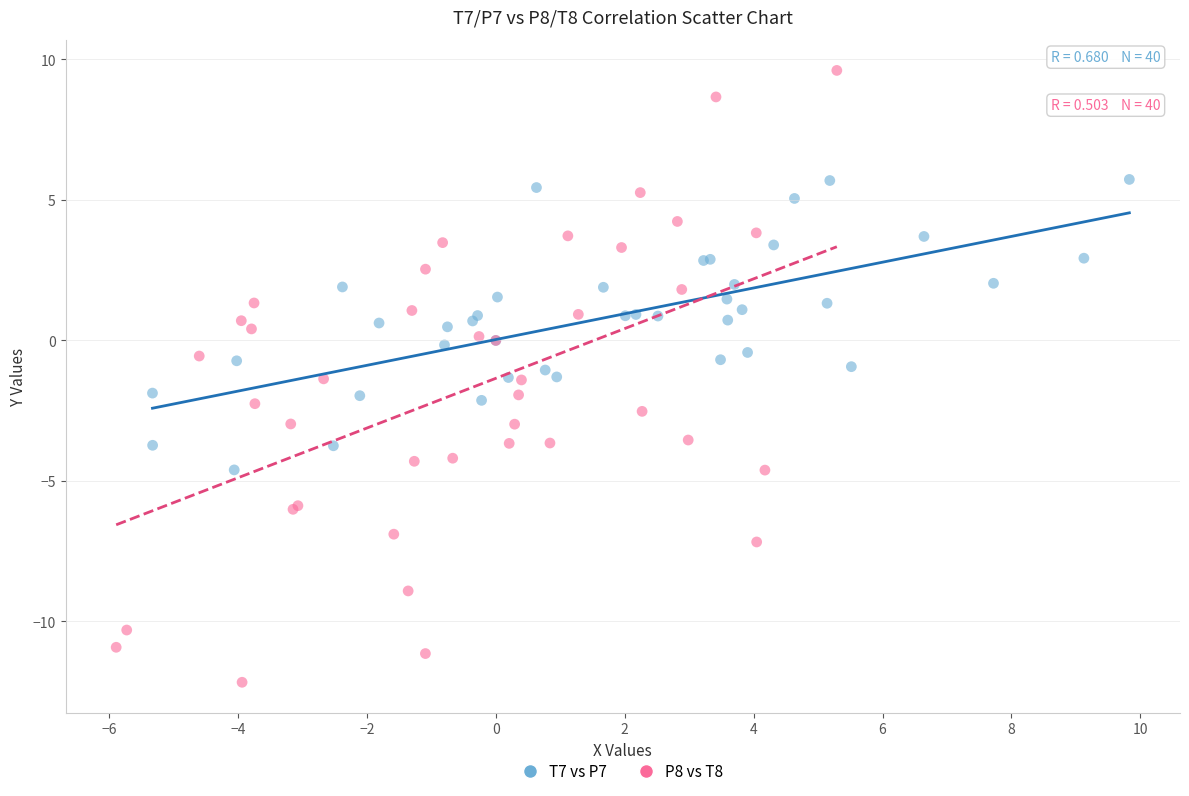

Which series has the largest Y range (max minus min)?

P8 vs T8